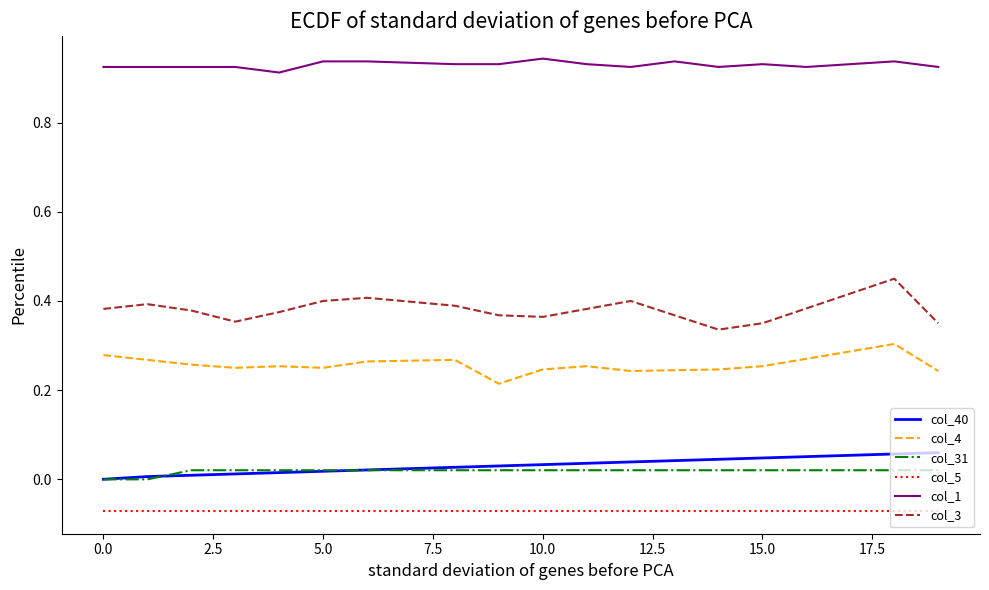

Count the number of categories in the chart.

20